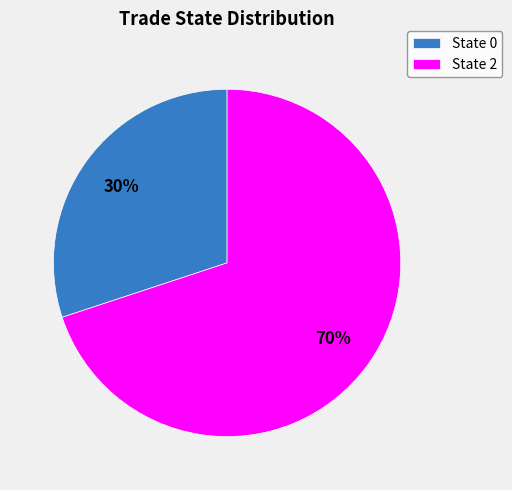

True or false: State 0 accounts for 38% of the total.

False